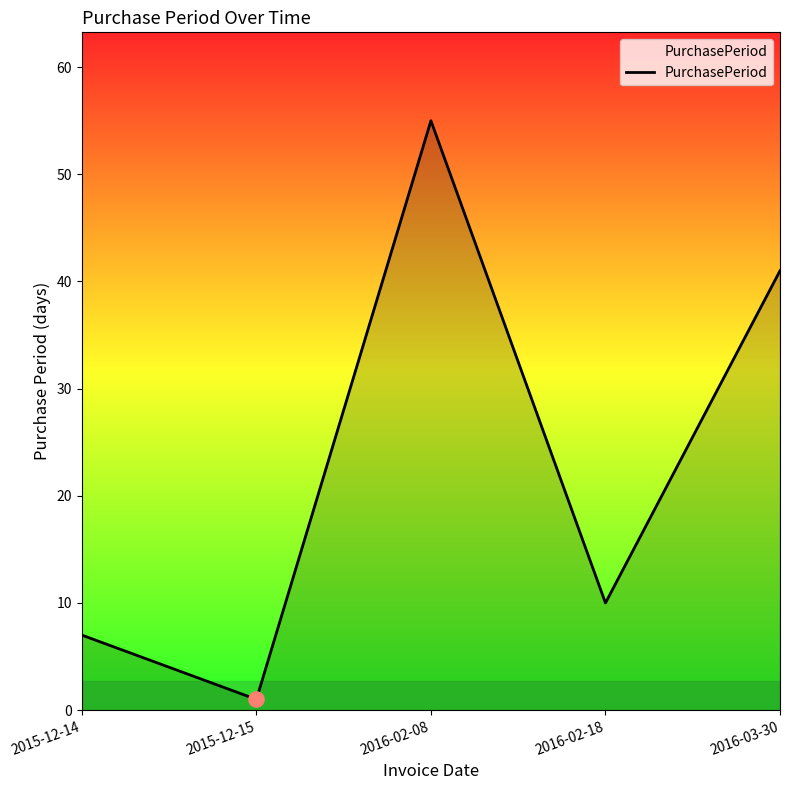

What is the ratio of the value at 2016-03-30 to the value at 2015-12-14?

5.9